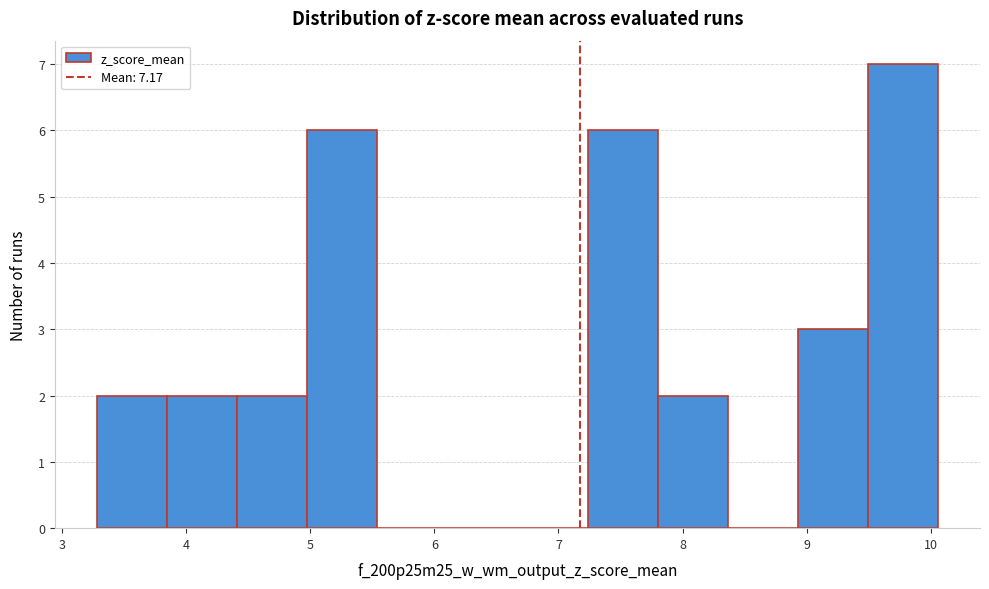

Over which range of the x-axis is the bar tallest?

9.5 to 10.1